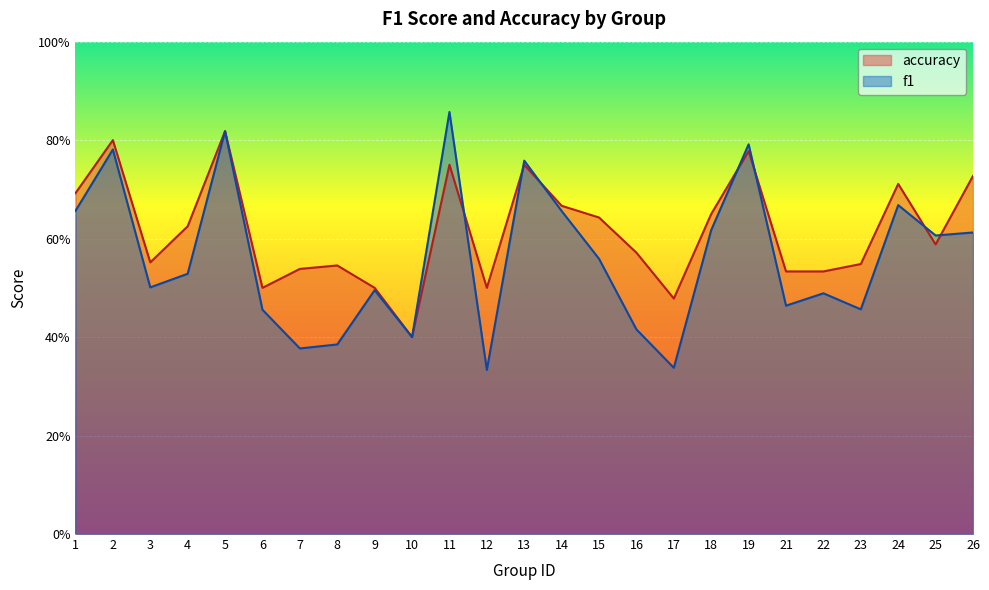

At which category is the sum across all series the highest?

5